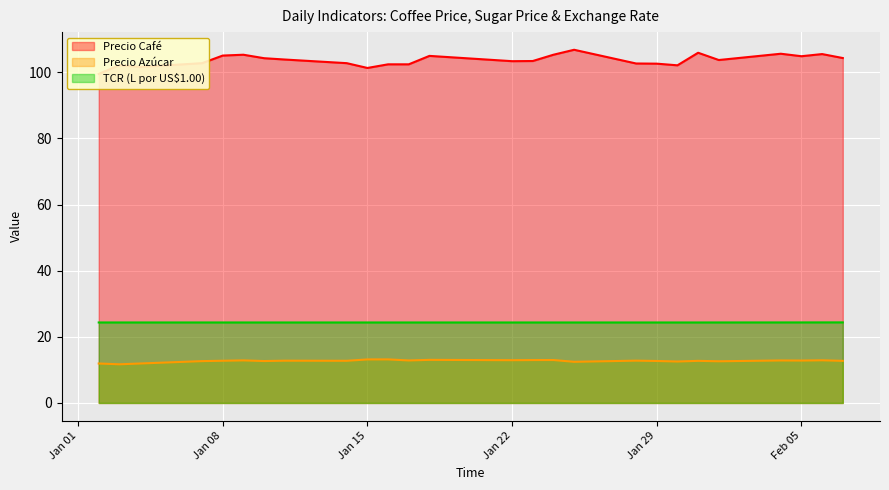

True or false: TCR (L por US$1.00) and Precio Café cross at least once.

False